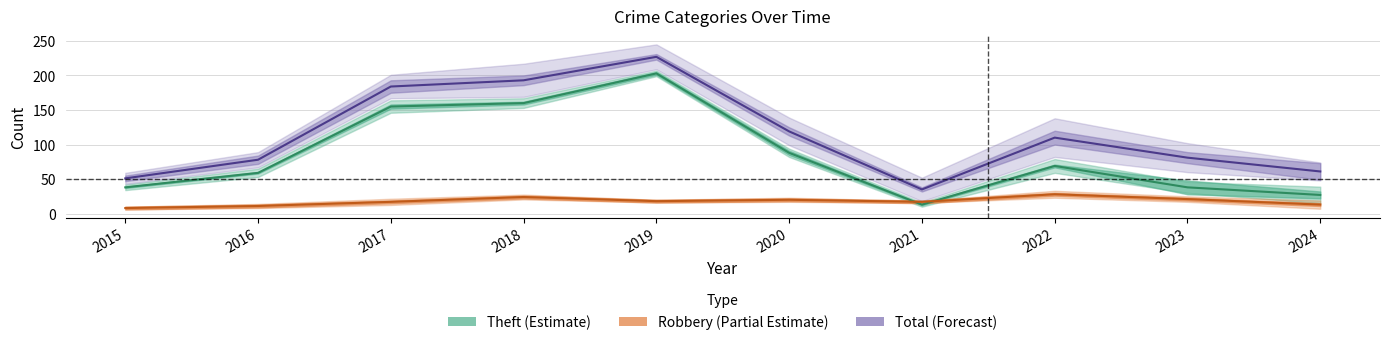

List the series in order of their peak value, lowest first.

Robbery (Partial Estimate), Theft (Estimate), Total (Forecast)